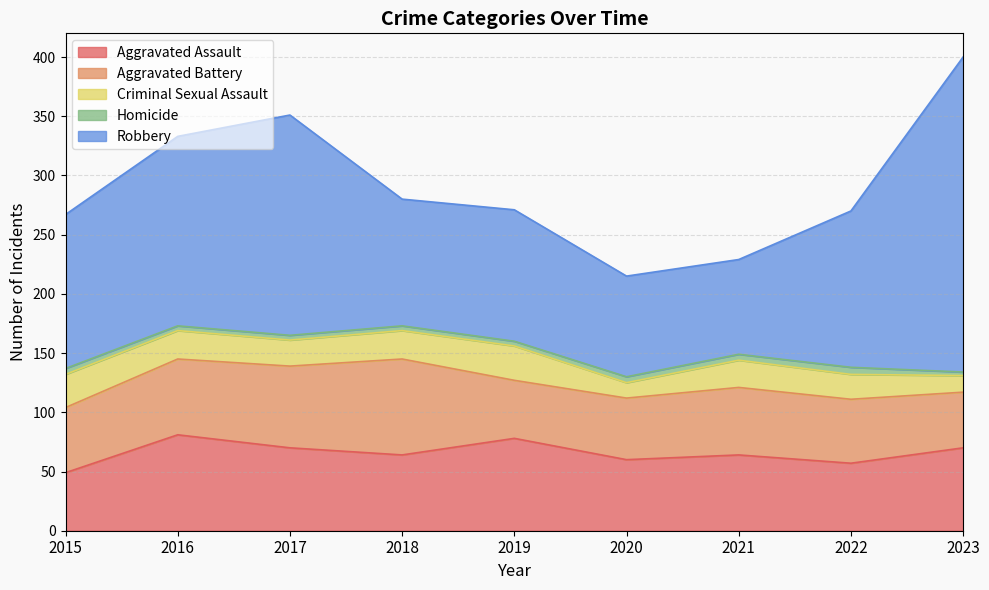

List the series in order of their peak value, highest first.

Robbery, Aggravated Assault, Aggravated Battery, Criminal Sexual Assault, Homicide